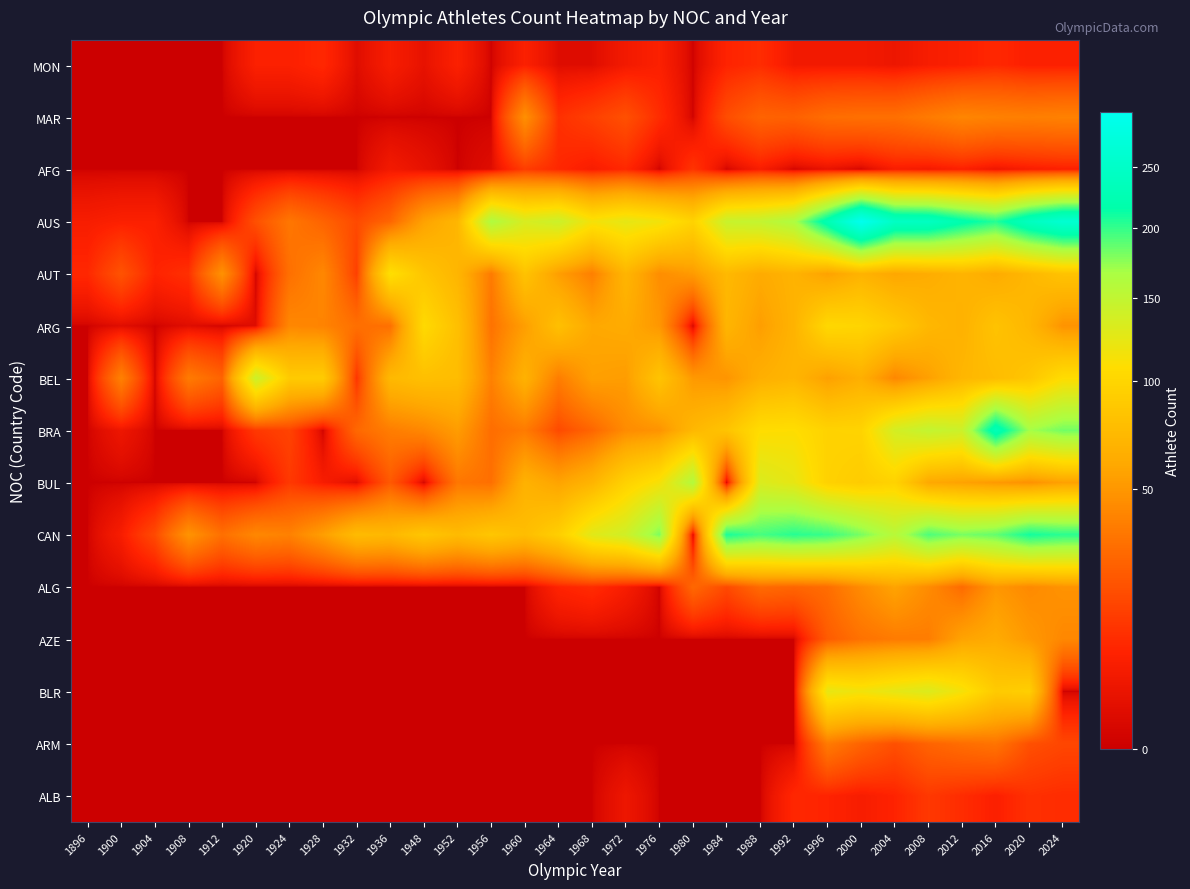

Between 1912 and 1948, which series saw the biggest shift?

ARG